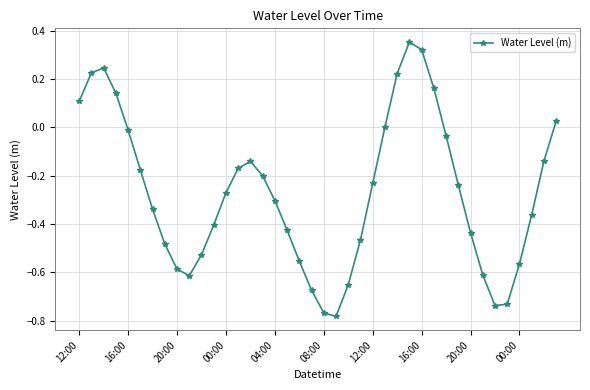

What is the sum of all values?

-10.8